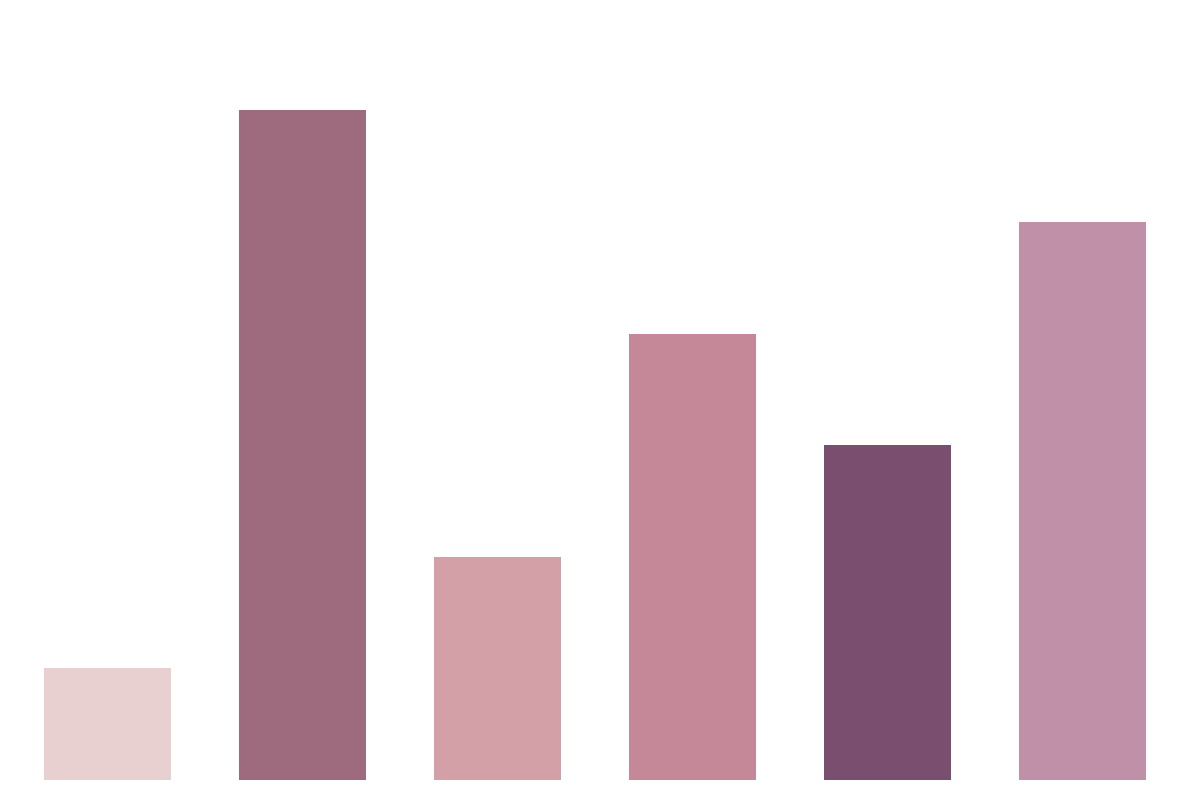

What is the difference between the second highest and minimum values?

4